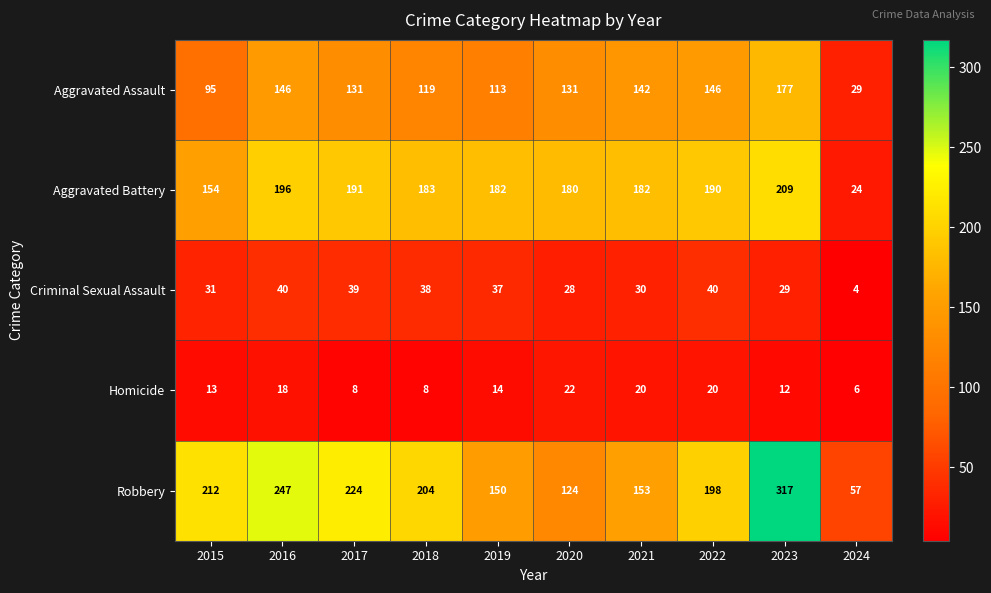

Rank the series by their maximum value, from lowest to highest.

Homicide, Criminal Sexual Assault, Aggravated Assault, Aggravated Battery, Robbery